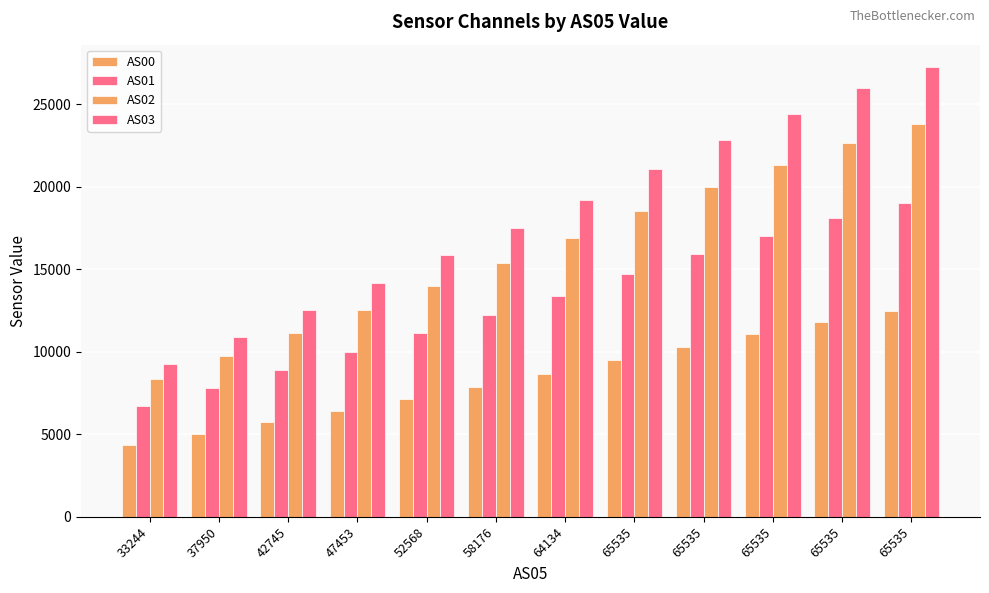

How many bars are there in each group?

4